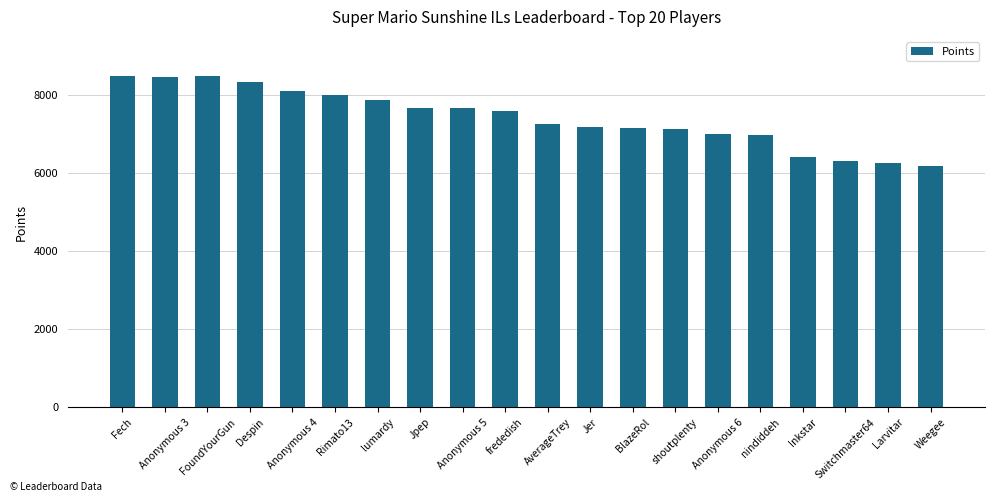

What is the greatest value displayed?

8502